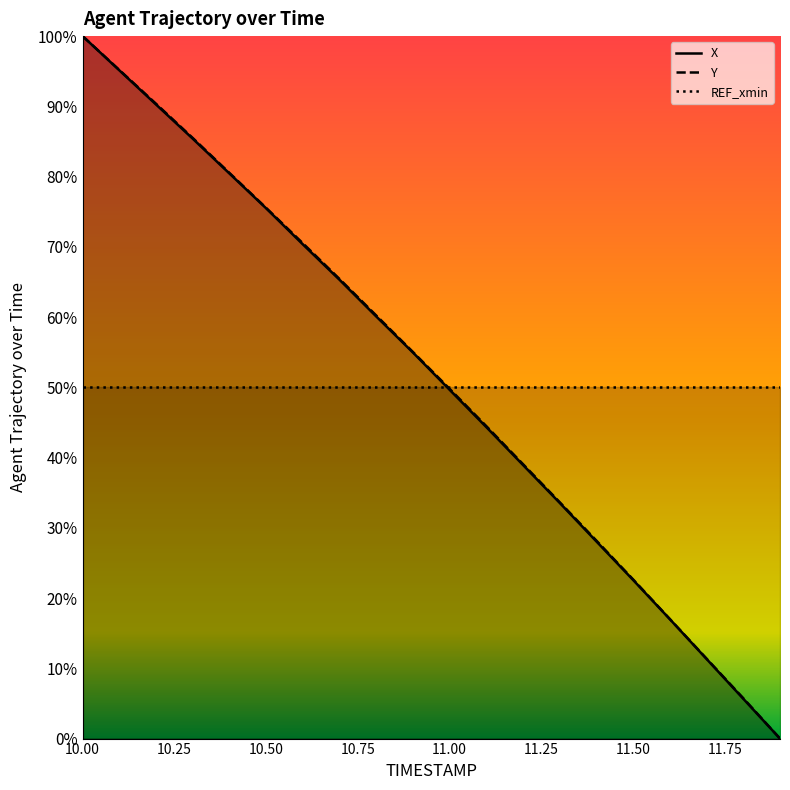

At which label is Y closest to 50?

11.00